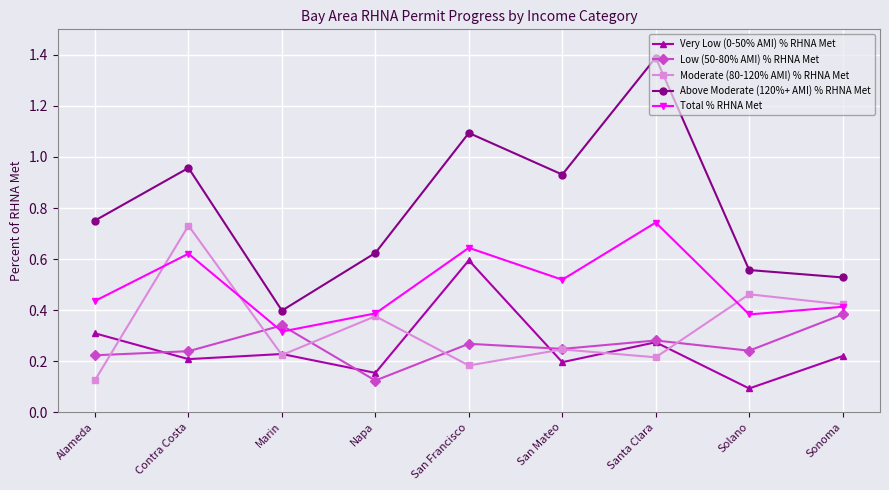

At which label does Total % RHNA Met reach its minimum?

Marin